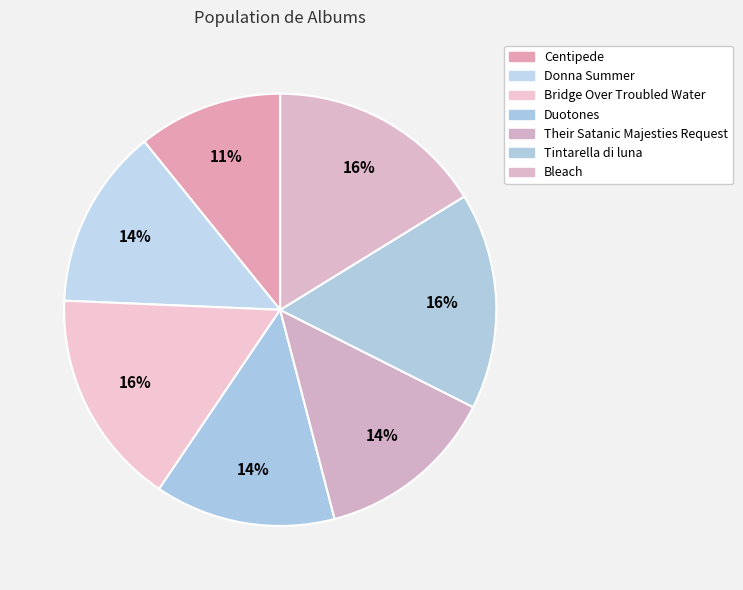

How many slices are in this pie chart?

7